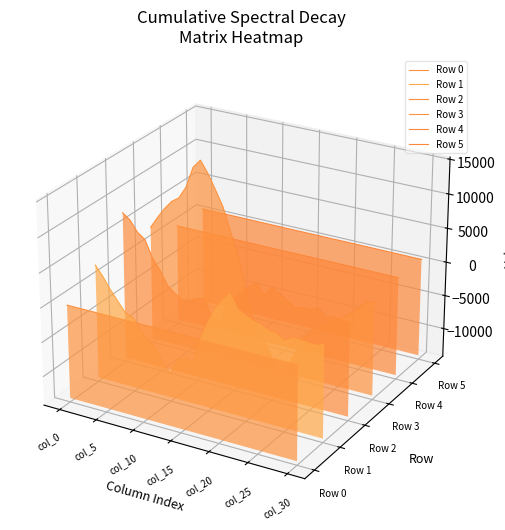

How many data points in Row 1 are above 0?

2